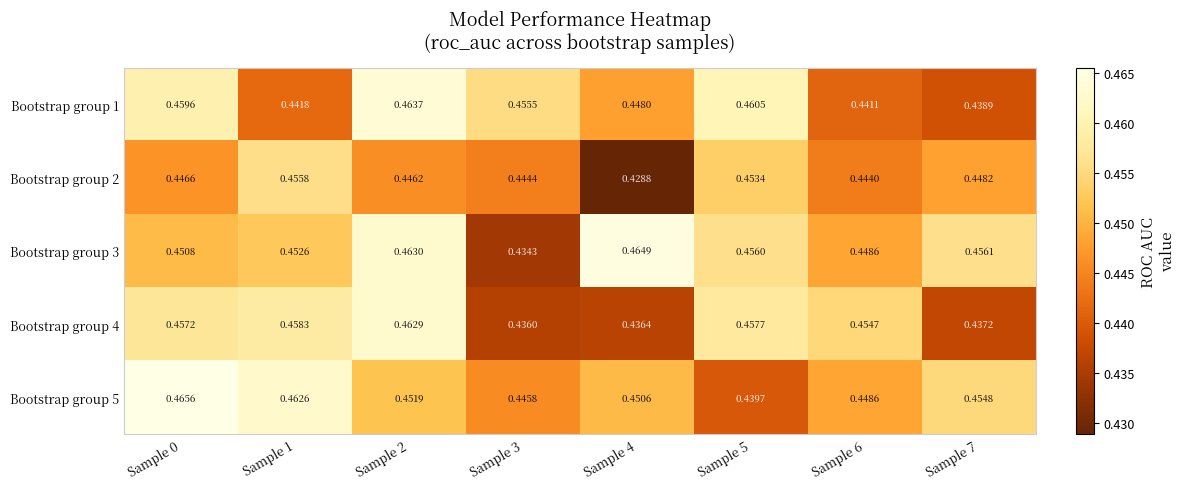

Is the value of Bootstrap group 4 at Sample 1 greater than the value of Bootstrap group 3 at Sample 0?

Yes